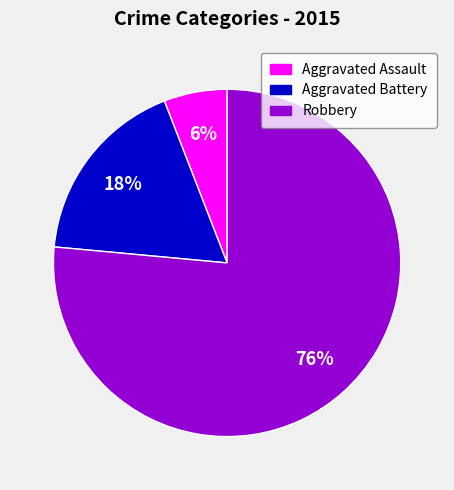

Is the sum of Aggravated Battery and Robbery greater than half?

Yes